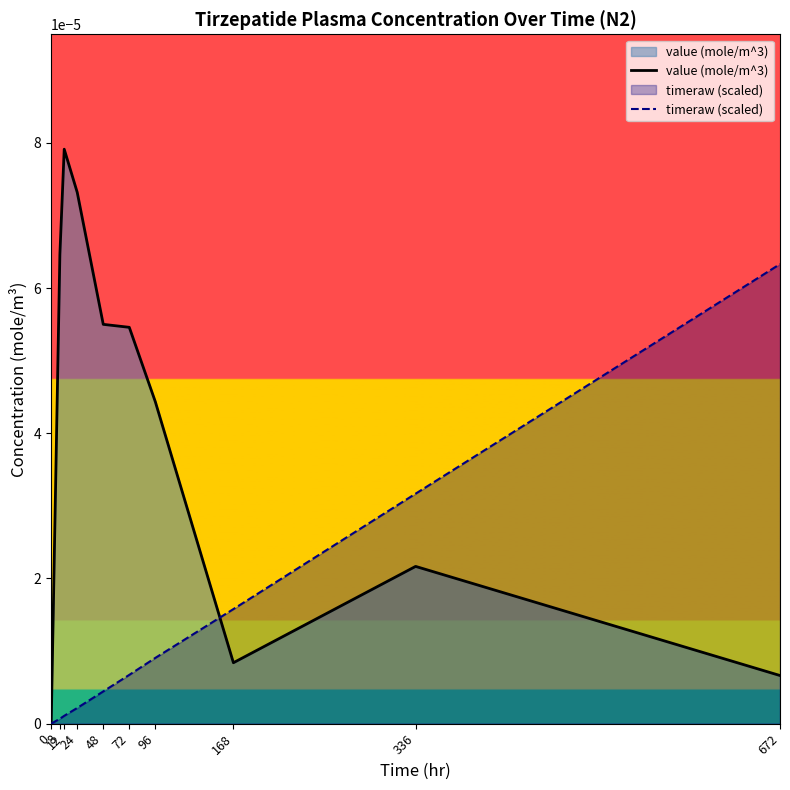

How many values in value (mole/m^3) are above zero?

9